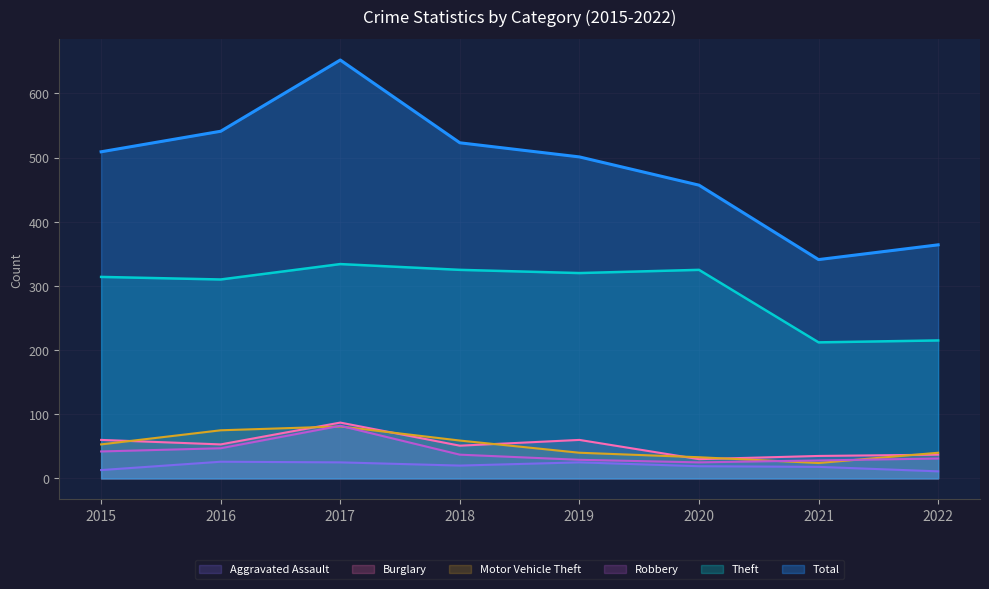

At how many categories does at least one series exceed 386?

6